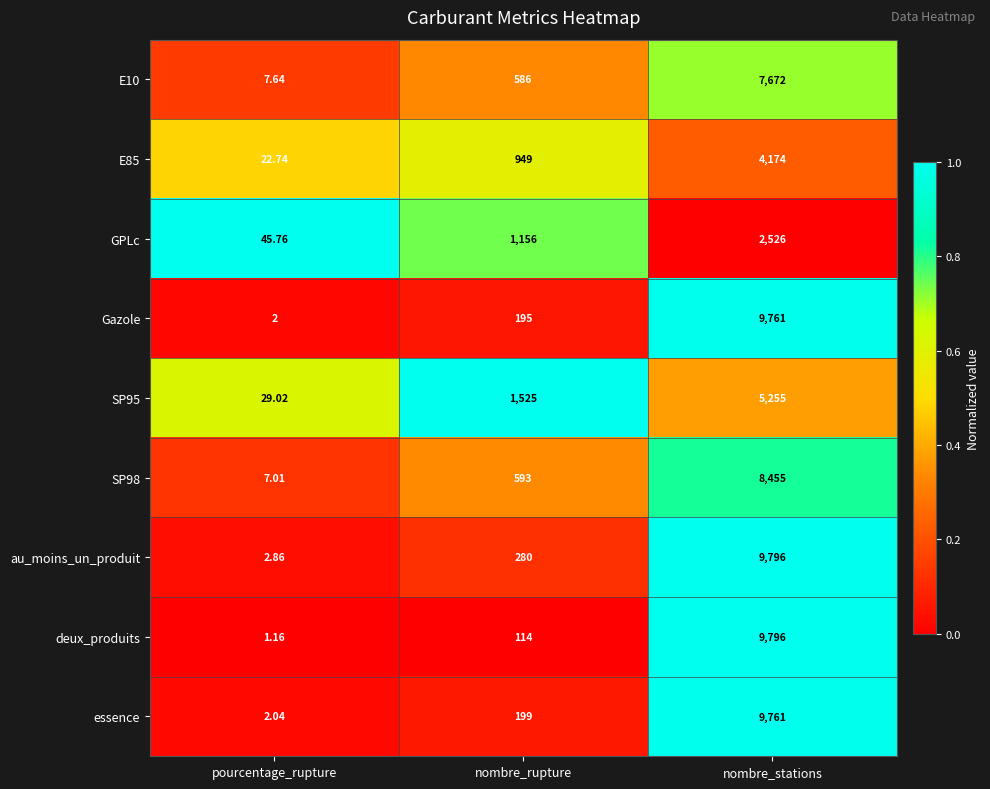

Which series has the largest range (max minus min)?

deux_produits